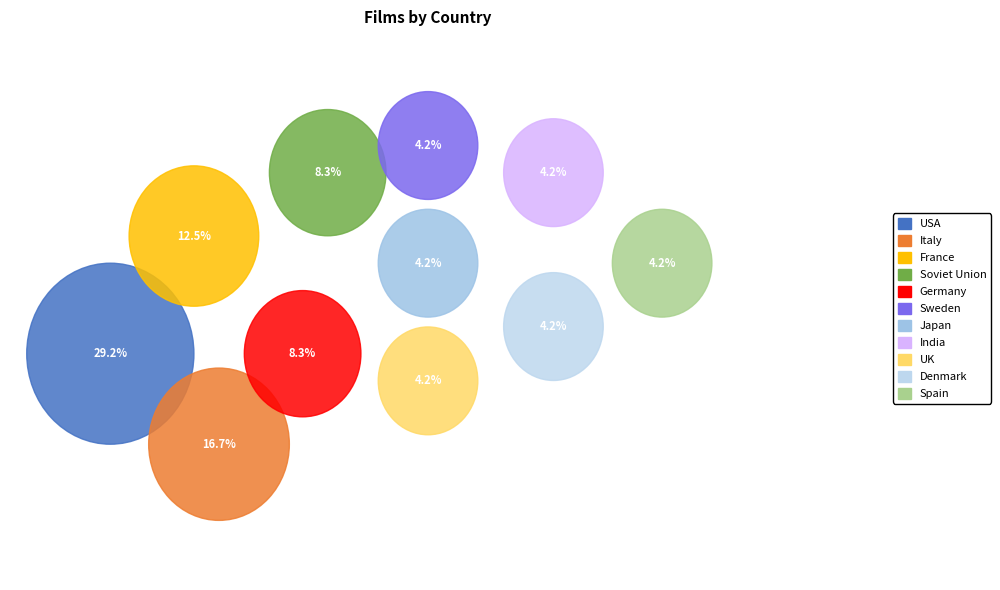

Rank the categories by value from highest to lowest.

USA, Italy, France, Soviet Union, Germany, Sweden, Japan, India, UK, Denmark, Spain